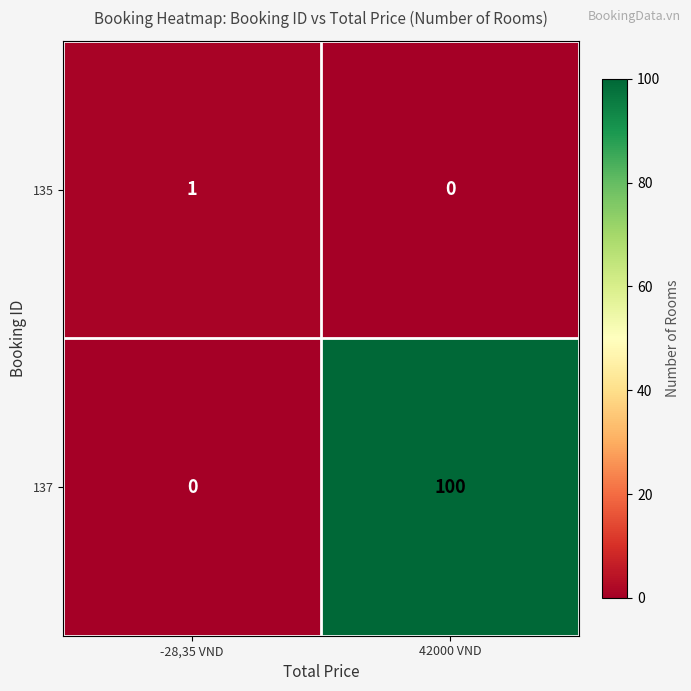

Reading left to right, what are all the values shown in this chart?

135: -28,35 VND=1	42000 VND=0
137: -28,35 VND=0	42000 VND=100